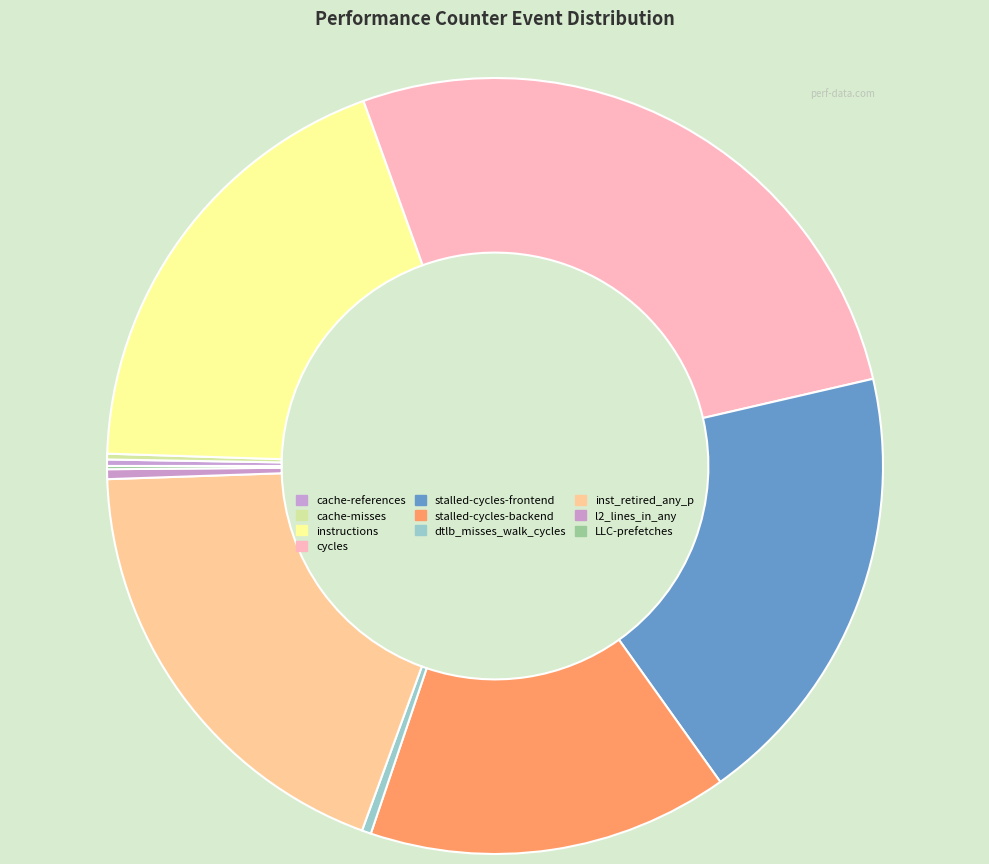

True or false: cache-references accounts for 1% of the total.

False